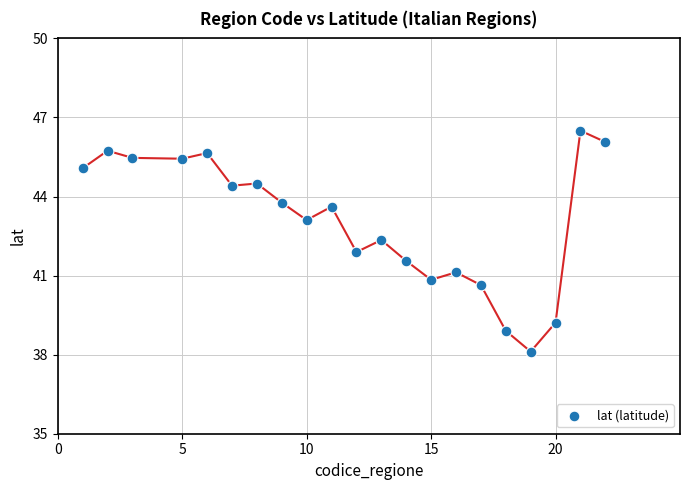

What is the range of X values (max minus min)?

21.0